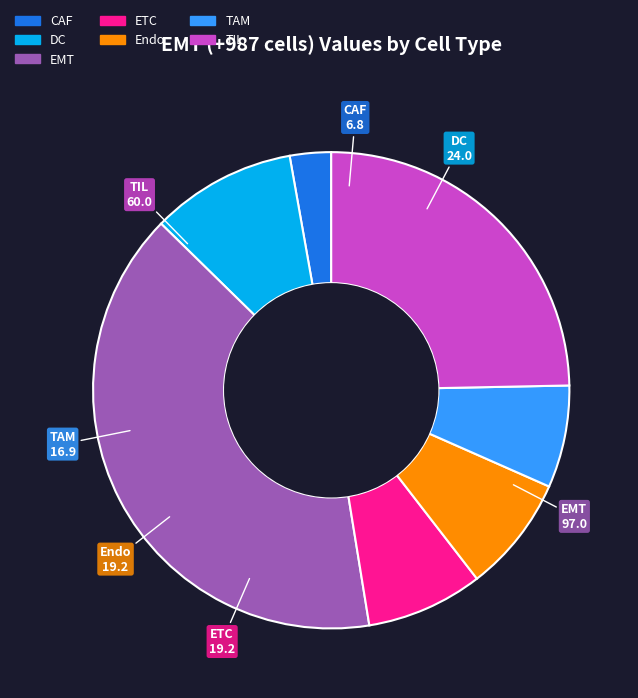

Is it true that ETC is 8% of the pie?

True